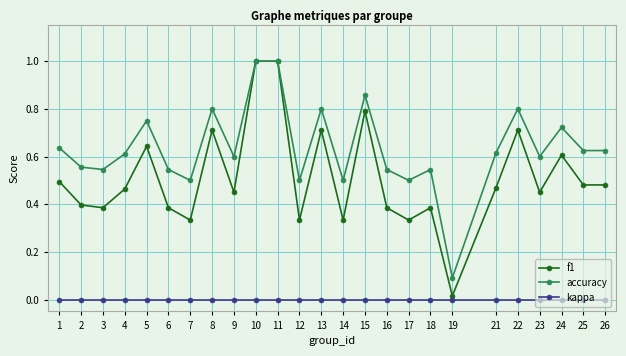

True or false: kappa and f1 cross at least once.

False